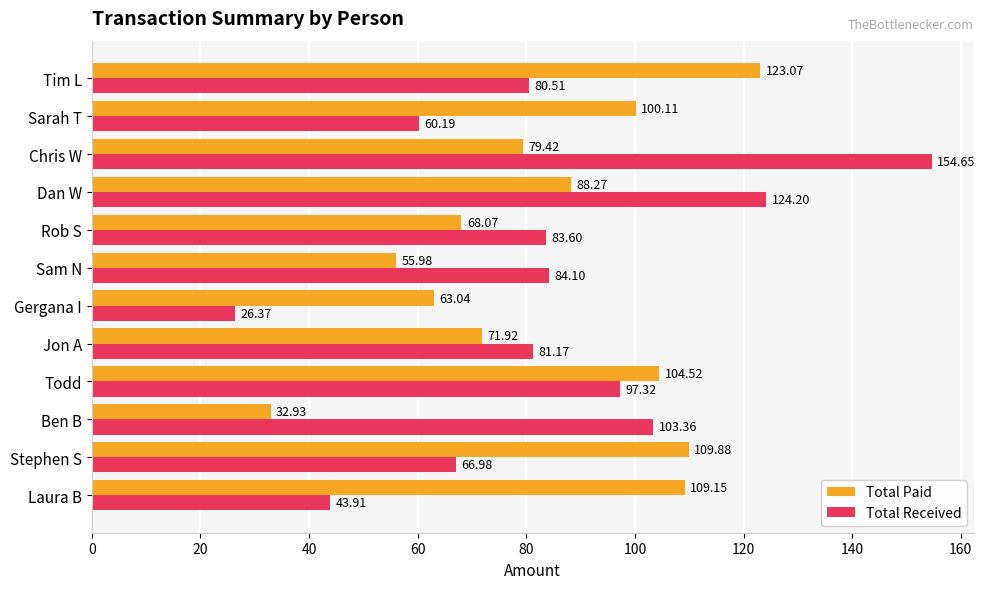

What is the difference between the Total Paid values at Ben B and Rob S?

35.1